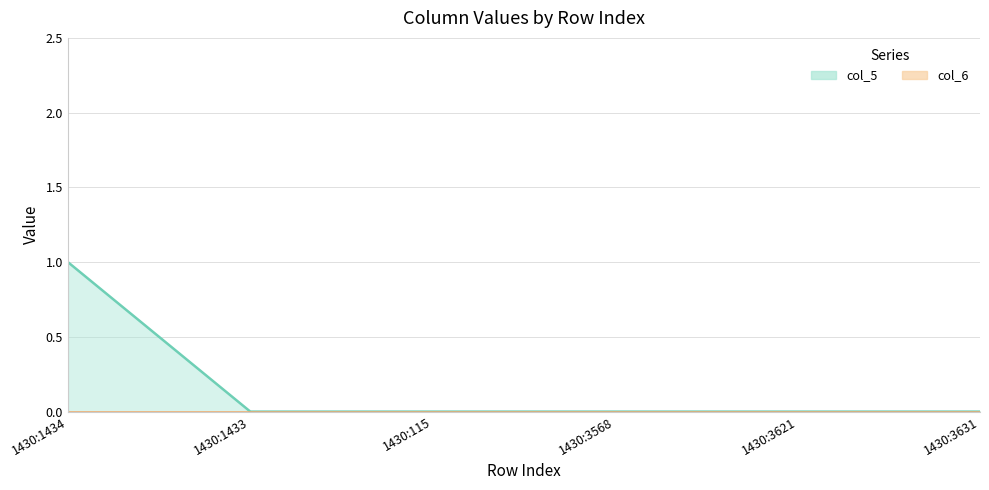

The col_6 series shows 0 at 1430:3621. True or false?

False